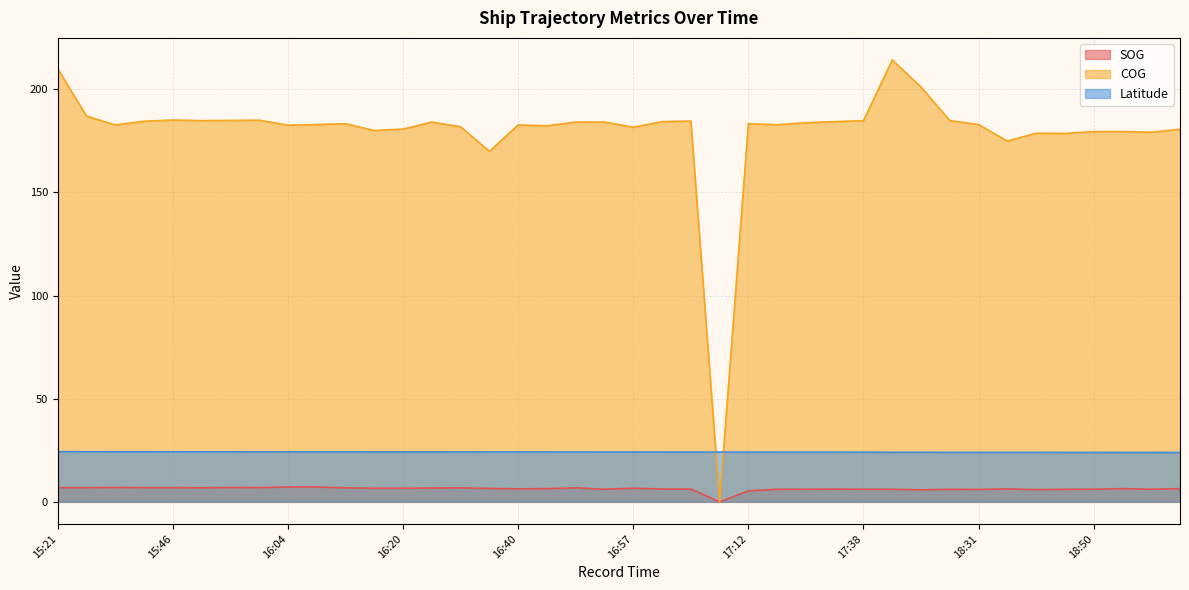

Reading left to right, what are all the values shown in this chart?

SOG: 15:21=6.9	15:31=6.9	15:40=7.0	15:42=6.9	15:46=6.9	15:51=6.8	15:55=7.0	15:59=6.9	16:04=7.2	16:08=7.2	16:12=6.8	16:16=6.6	16:20=6.6	16:23=6.7	16:31=6.8	16:35=6.5	16:40=6.3	16:44=6.4	16:48=6.8	16:52=6.1	16:57=6.6	17:01=6.2	17:05=6.2	17:08=0.0	17:12=5.3	17:17=6.1	17:21=6.1	17:23=6.2	17:38=6.1	18:10=6.1	18:12=5.8	18:23=6.1	18:31=6.0	18:35=6.3	18:38=5.9	18:48=6.1	18:50=6.1	18:55=6.4	18:57=6.1	19:01=6.4
COG: 15:21=209.9	15:31=187.0	15:40=182.7	15:42=184.5	15:46=185.1	15:51=184.8	15:55=184.9	15:59=185.0	16:04=182.6	16:08=182.9	16:12=183.3	16:16=180.0	16:20=180.7	16:23=184.1	16:31=181.8	16:35=169.9	16:40=182.7	16:44=182.3	16:48=184.1	16:52=184.1	16:57=181.6	17:01=184.3	17:05=184.6	17:08=0.0	17:12=183.3	17:17=182.8	17:21=183.8	17:23=184.3	17:38=184.8	18:10=214.2	18:12=201.1	18:23=184.8	18:31=182.9	18:35=174.9	18:38=178.7	18:48=178.6	18:50=179.5	18:55=179.5	18:57=179.2	19:01=180.6
Latitude: 15:21=24.3	15:31=24.3	15:40=24.3	15:42=24.3	15:46=24.3	15:51=24.3	15:55=24.3	15:59=24.3	16:04=24.3	16:08=24.2	16:12=24.2	16:16=24.2	16:20=24.2	16:23=24.2	16:31=24.2	16:35=24.2	16:40=24.2	16:44=24.2	16:48=24.2	16:52=24.2	16:57=24.2	17:01=24.2	17:05=24.1	17:08=24.1	17:12=24.1	17:17=24.1	17:21=24.1	17:23=24.1	17:38=24.1	18:10=24.0	18:12=24.0	18:23=24.0	18:31=24.0	18:35=24.0	18:38=24.0	18:48=24.0	18:50=24.0	18:55=24.0	18:57=24.0	19:01=24.0